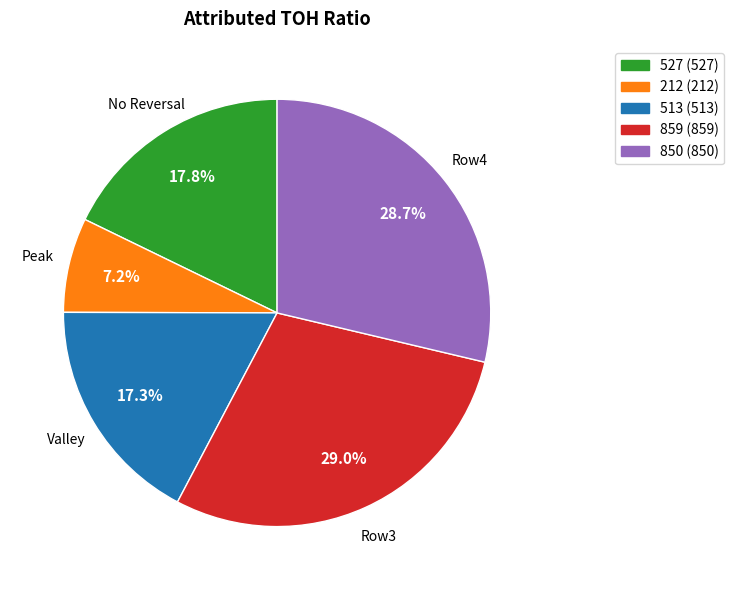

Which has a higher value, 212 or 527?

527